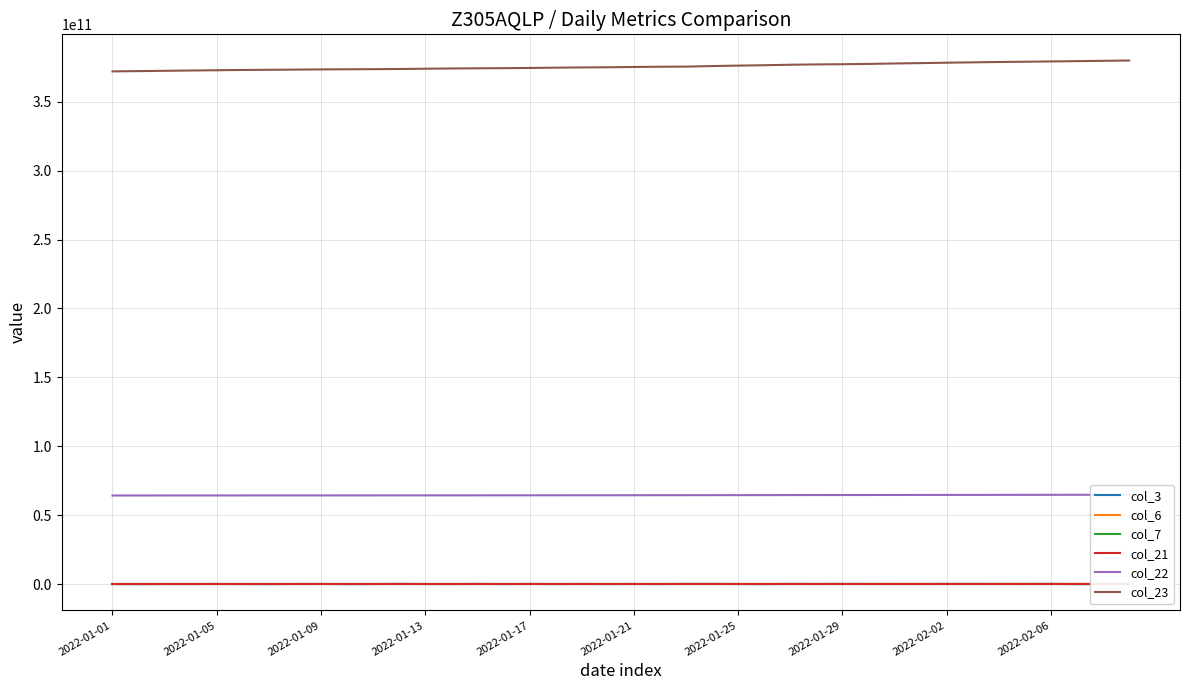

True or false: col_23 and col_3 cross at least once.

False